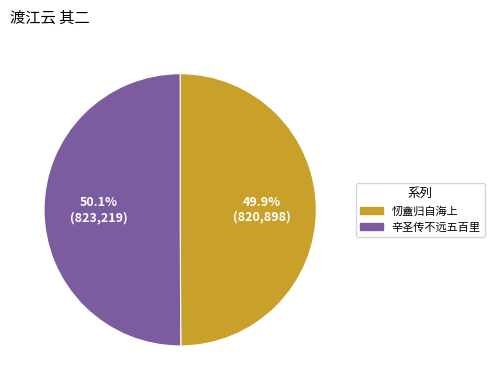

Is there a majority slice in this chart?

Yes